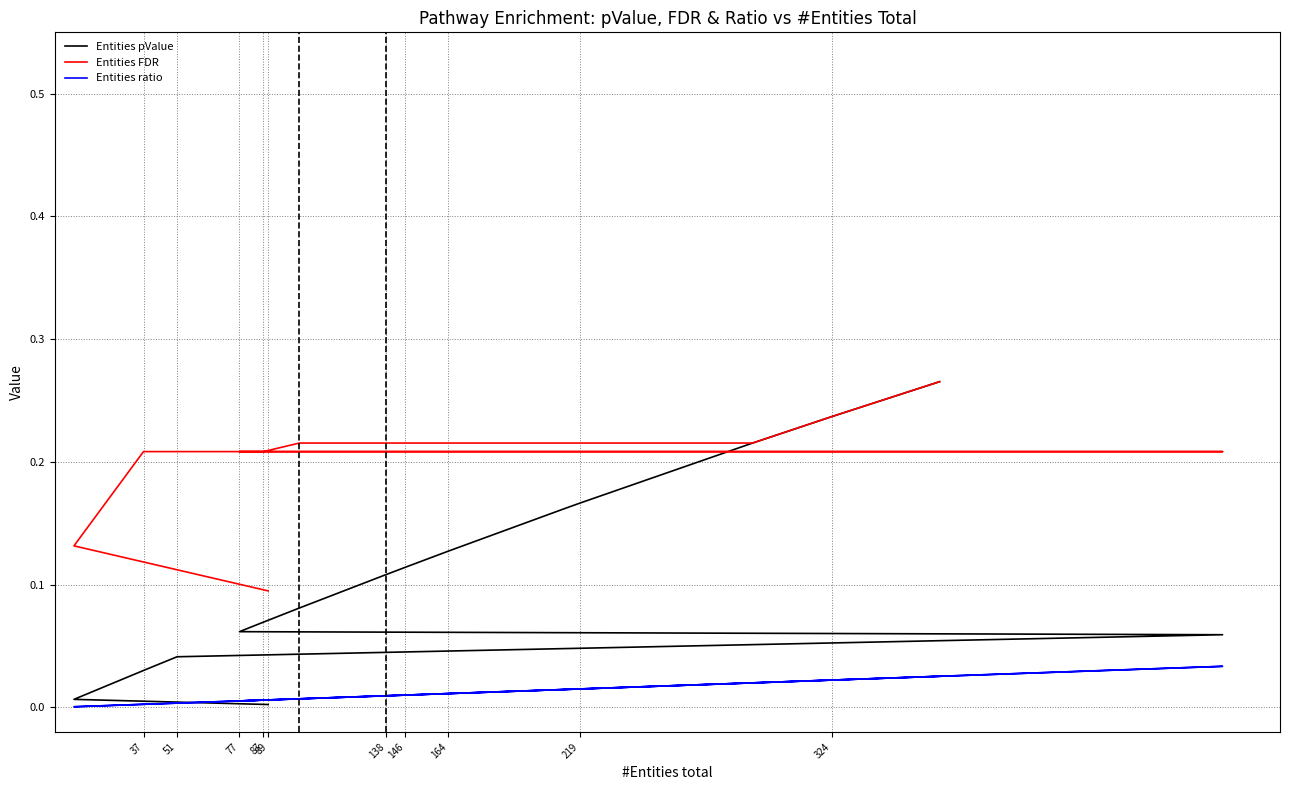

How many lines are shown in the chart?

3